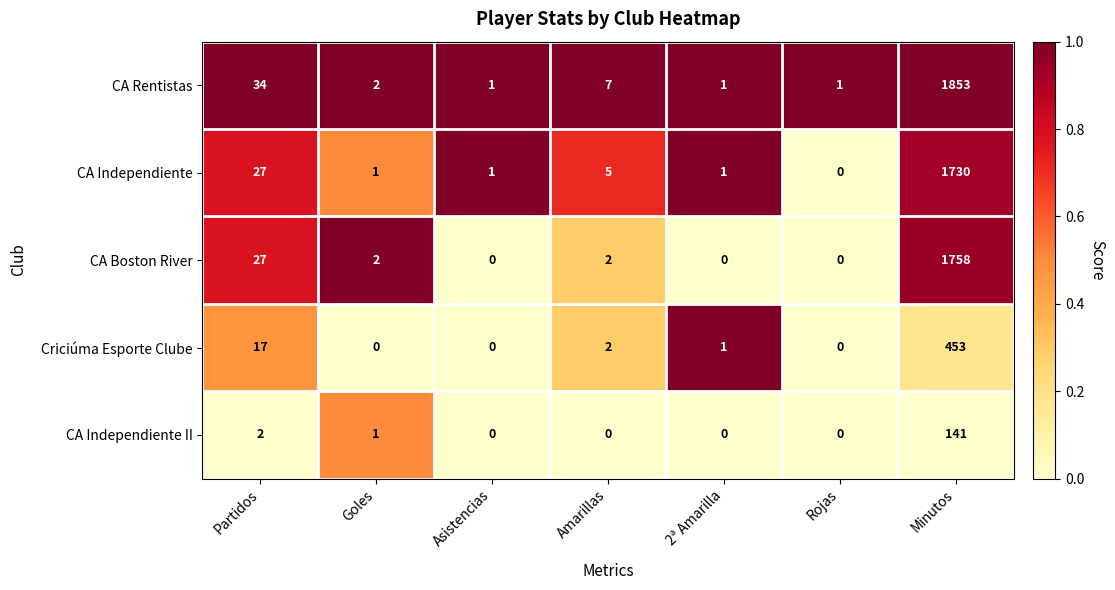

How many values in the CA Independiente series are below 1?

1